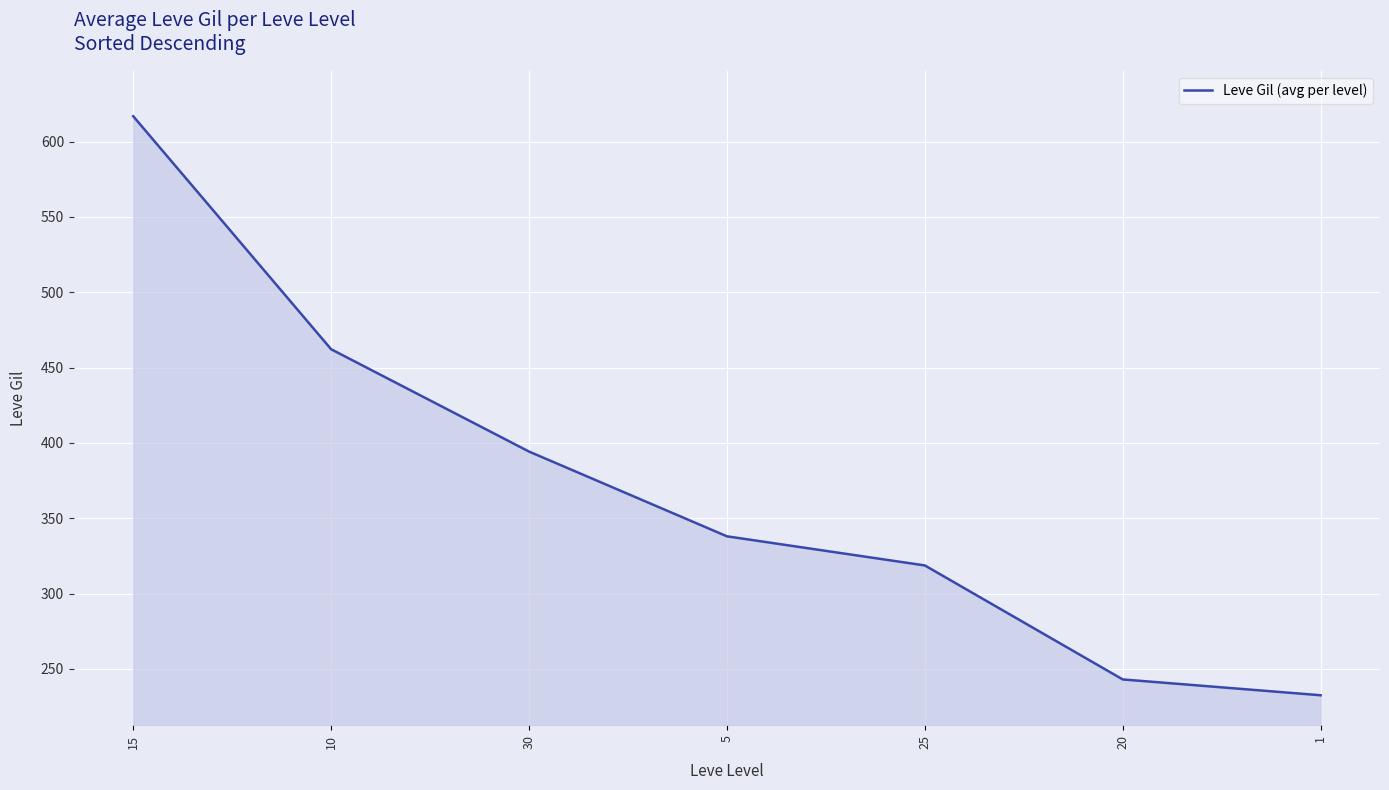

Which category has the lowest value across all series?

1